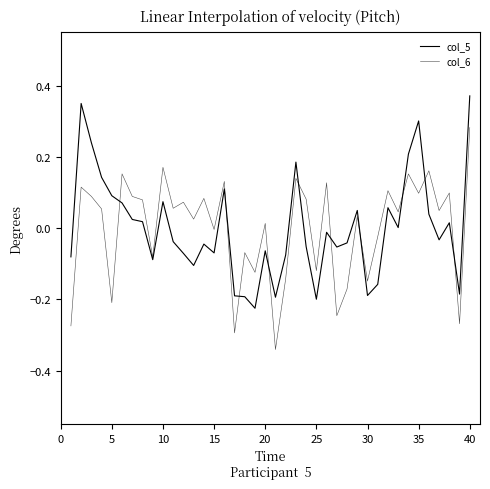

Does the chart have visible grid lines?

No